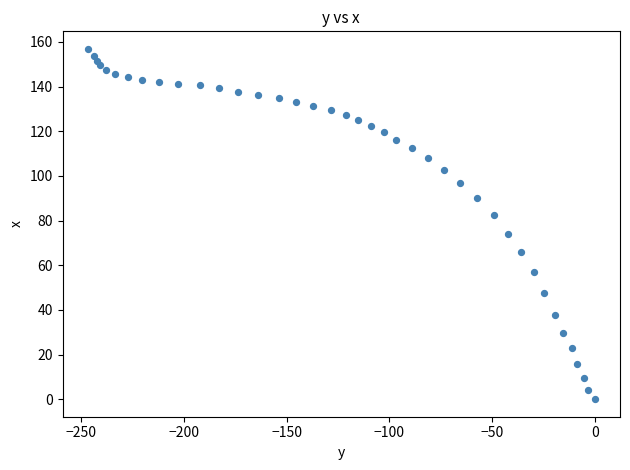

What is the range of Y values (max minus min)?

156.9